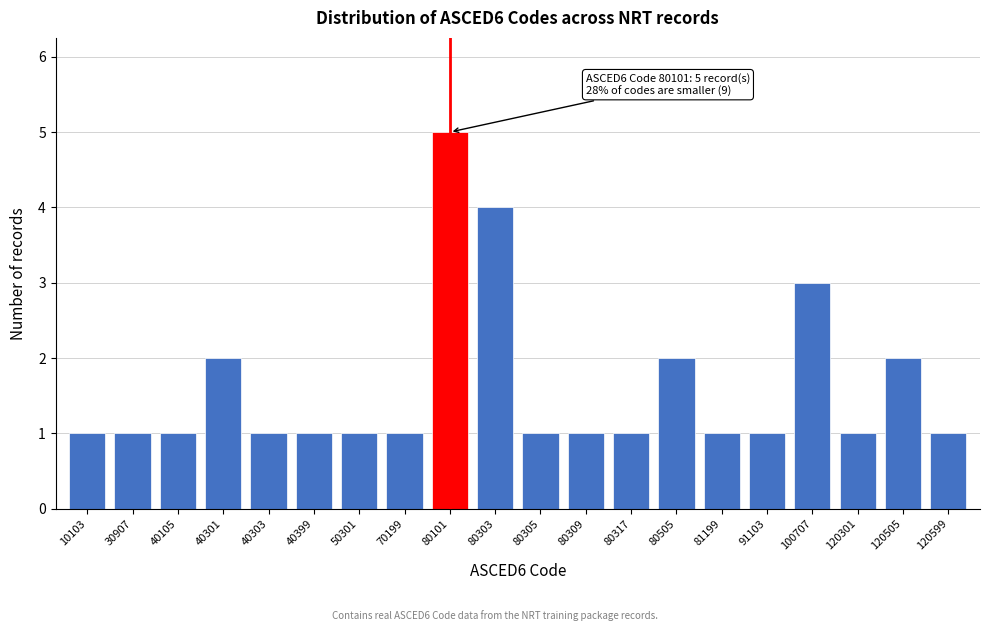

Reading right to left, extract all data points from this chart.

120599=1	120505=2	120301=1	100707=3	91103=1	81199=1	80505=2	80317=1	80309=1	80305=1	80303=4	80101=5	70199=1	50301=1	40399=1	40303=1	40301=2	40105=1	30907=1	10103=1